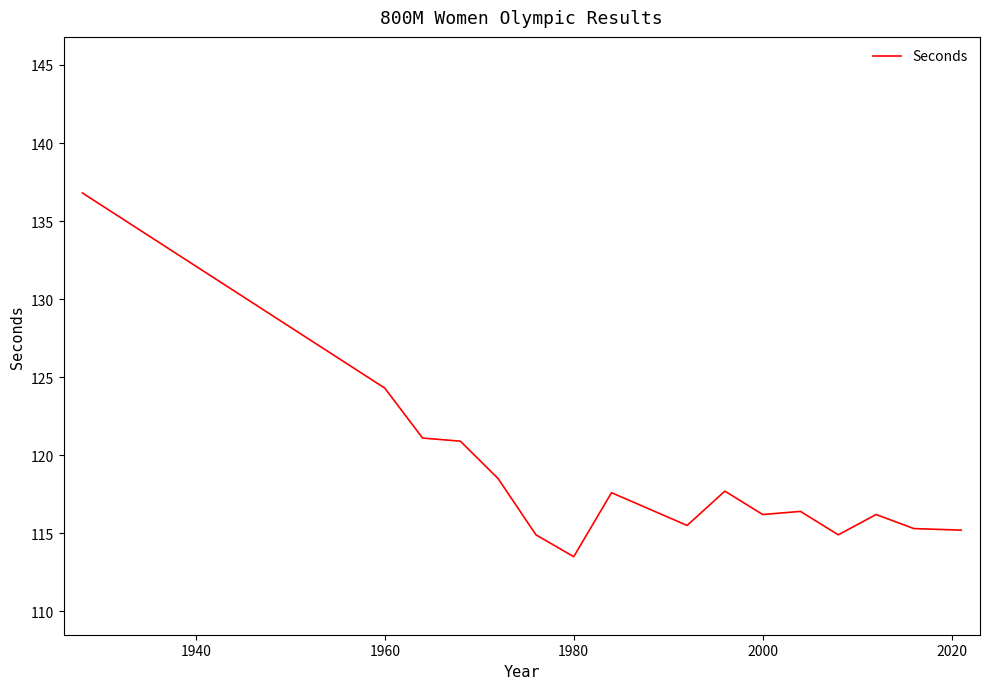

What is the difference between the second highest and second lowest values?

9.4